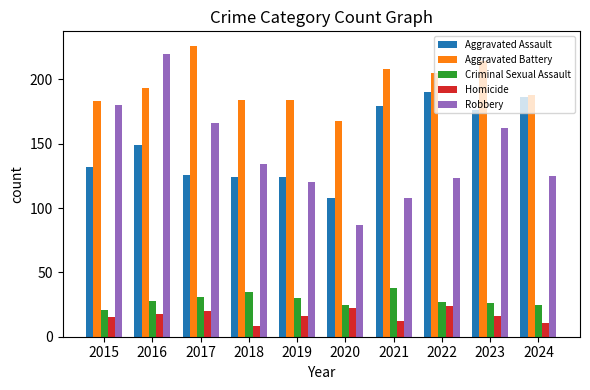

Is the value of Robbery at 2021 greater than the value of Aggravated Battery at 2015?

No